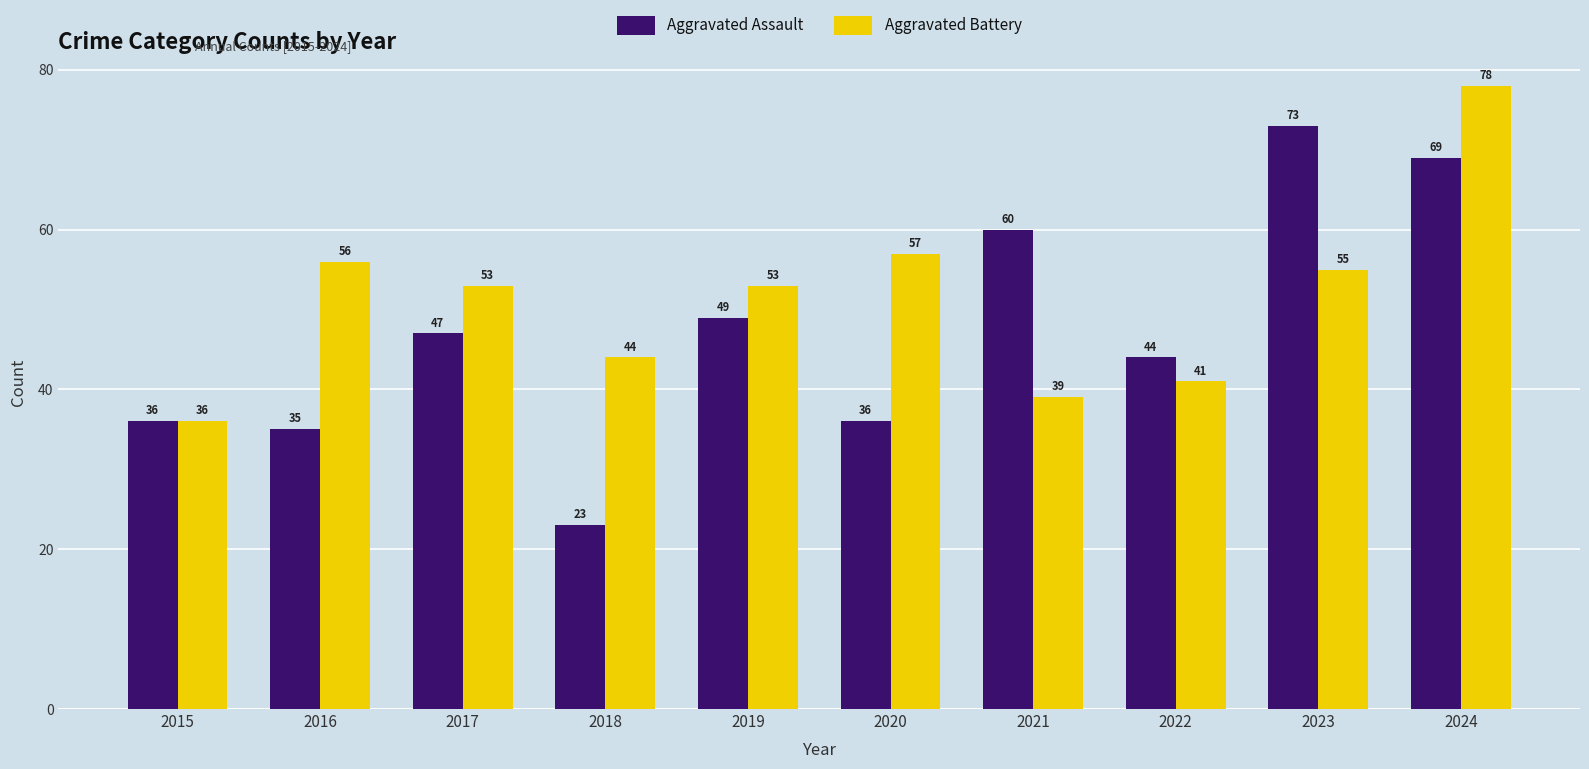

At which label does Aggravated Assault reach its minimum?

2018